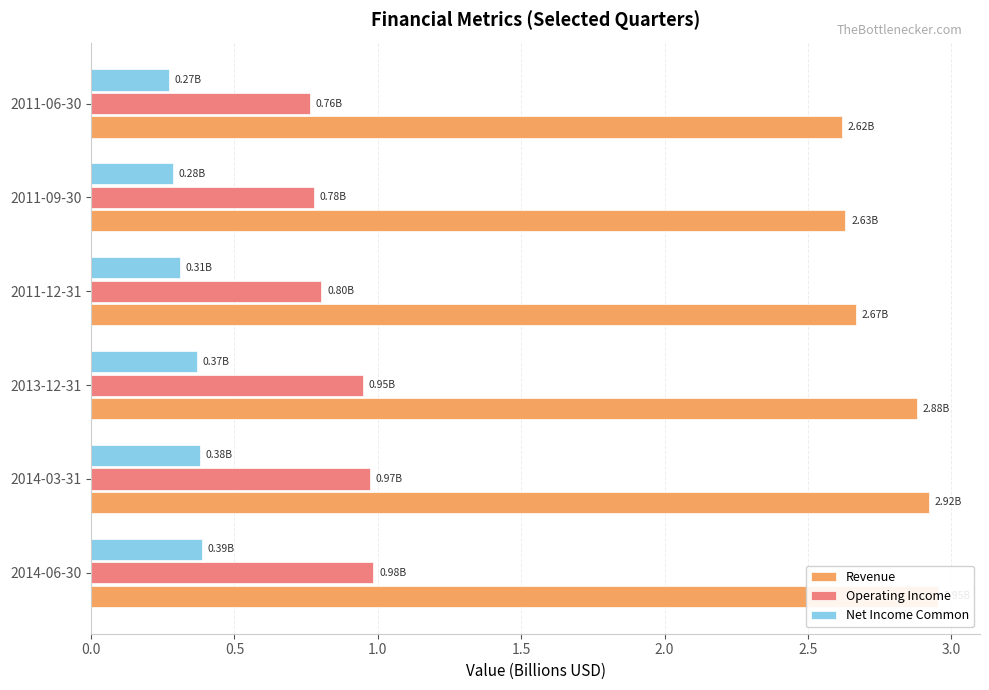

What is the difference between the highest and lowest values at 2011-06-30?

2.3